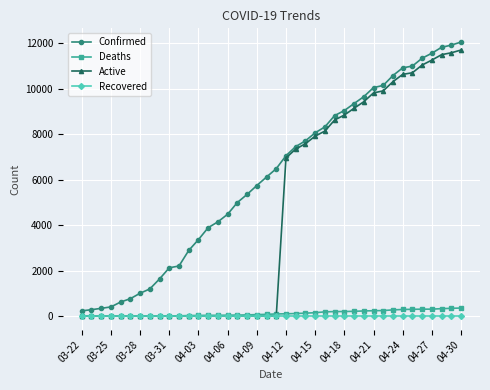

Which series has the largest total across all categories?

Confirmed